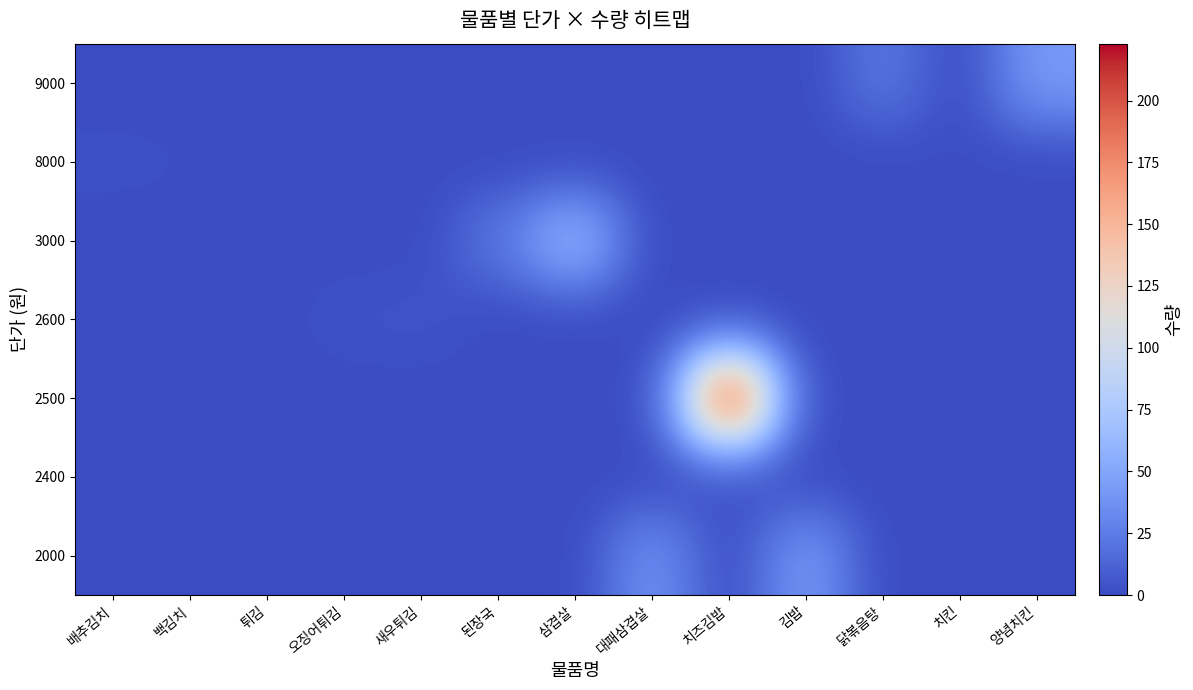

List the series in order of their peak value, lowest first.

2400, 8000, 2600, 9000, 2000, 3000, 2500